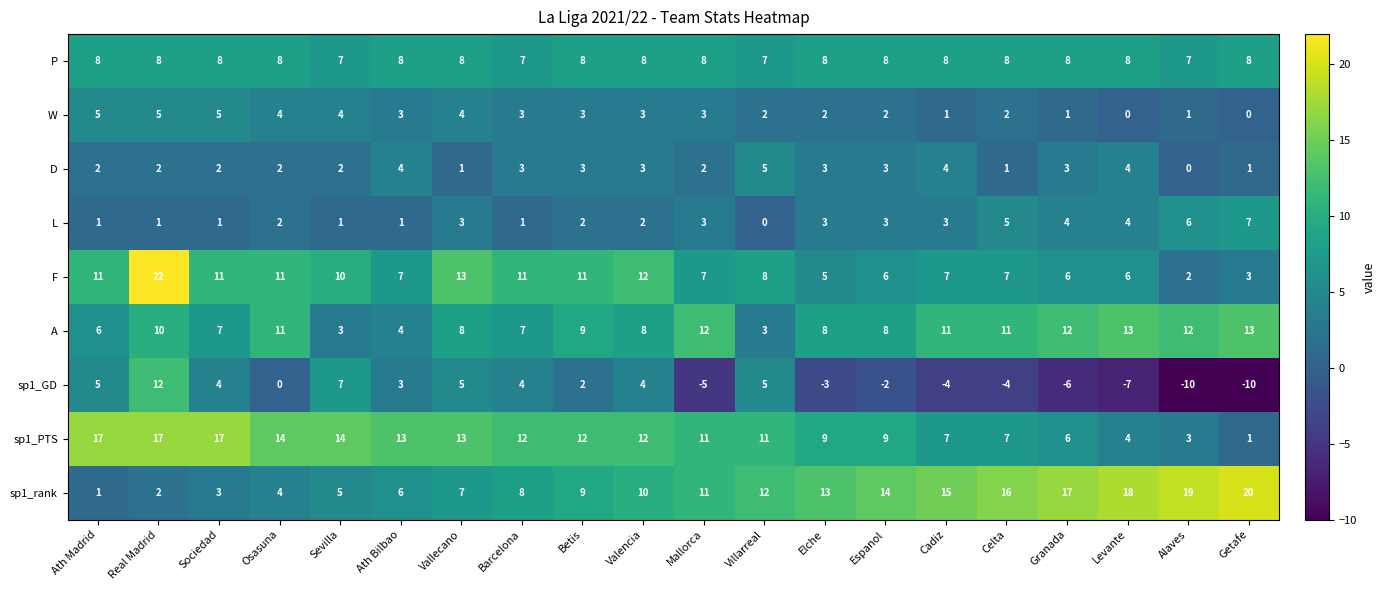

Which series has the largest range (max minus min)?

sp1_GD